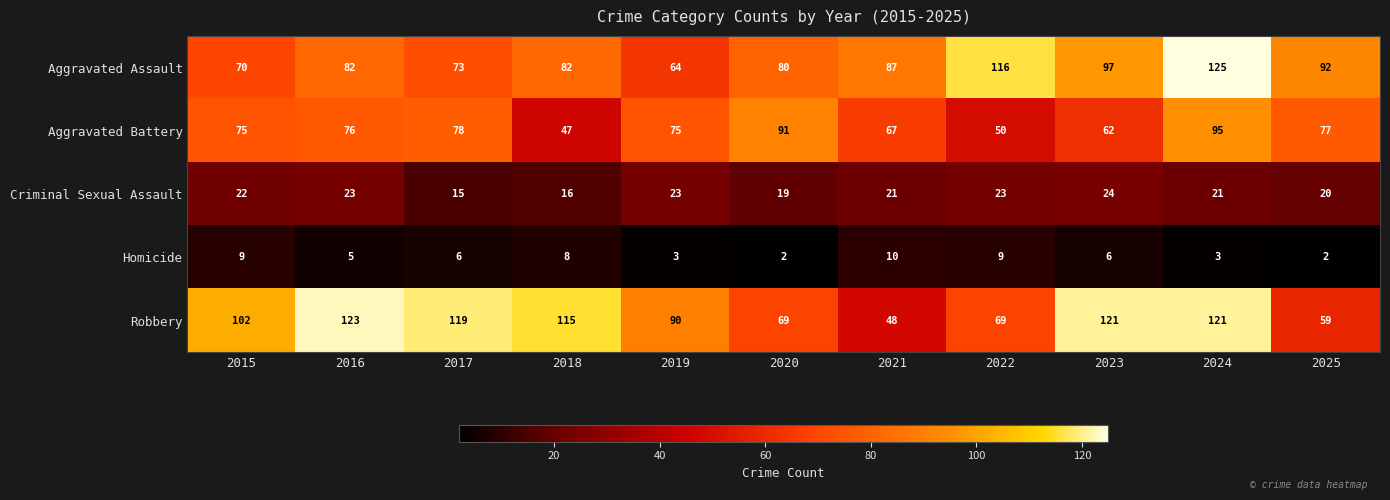

The value of Robbery at 2025 is 30. True or false?

False